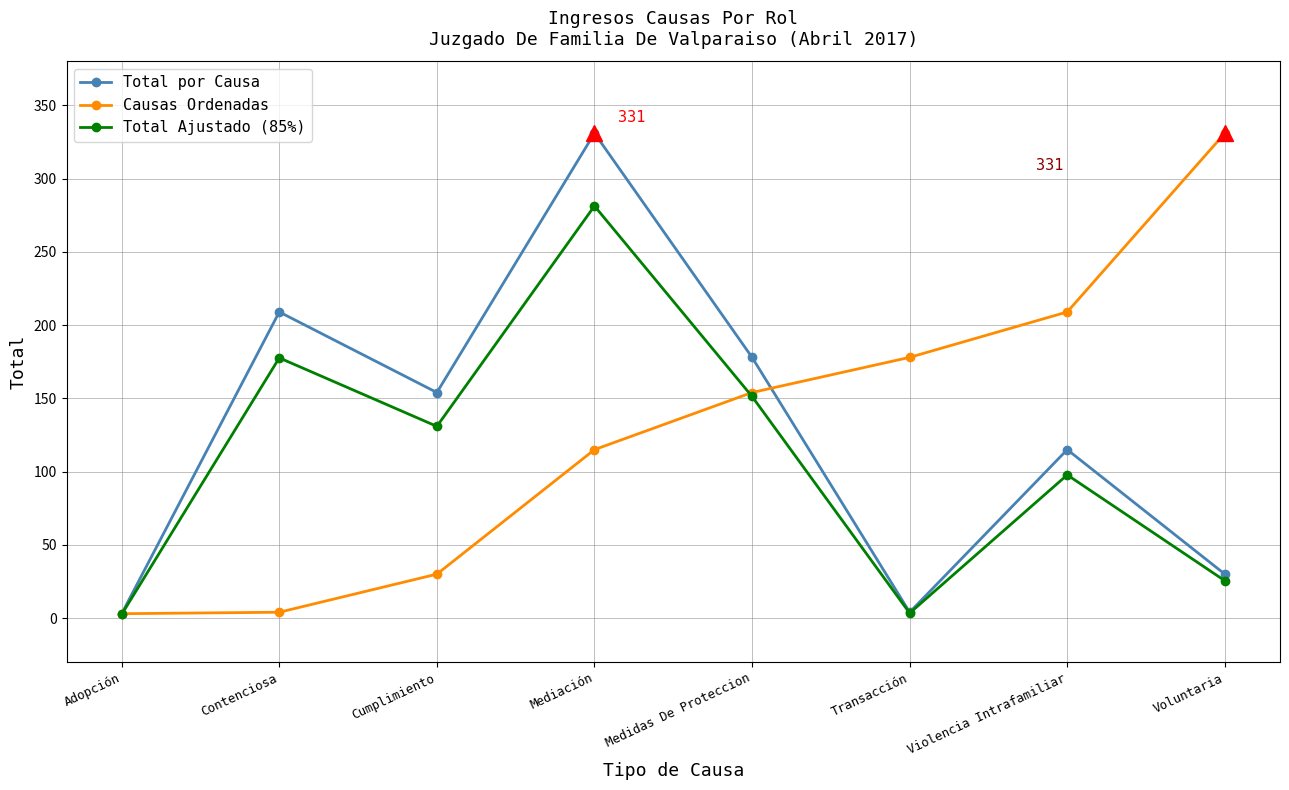

Between Contenciosa and Medidas De Proteccion, which series saw the biggest shift?

Causas Ordenadas